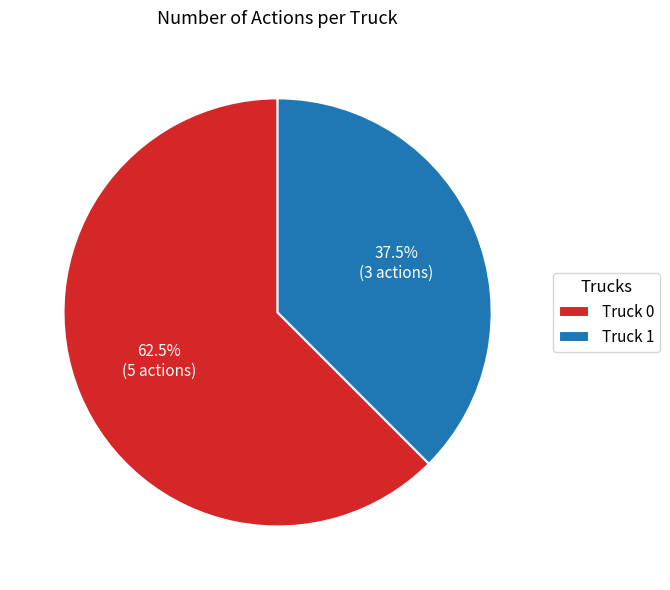

Which category has the biggest portion of the pie?

Truck 0